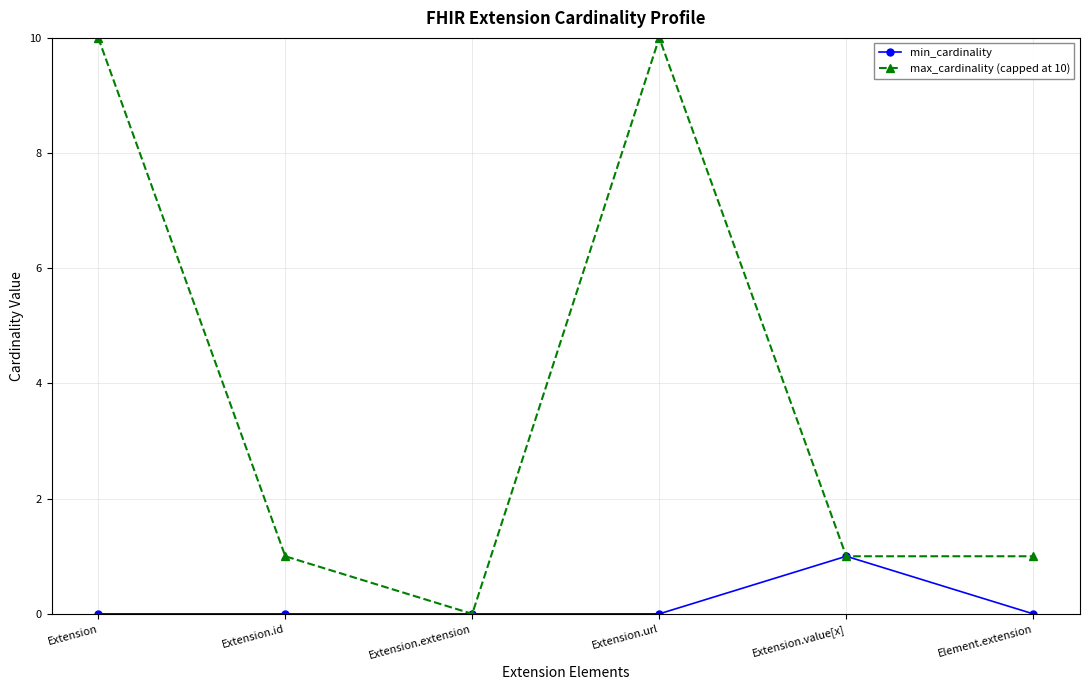

Is the value of min_cardinality at Extension.url greater than the value of max_cardinality (capped at 10) at Extension.value[x]?

No